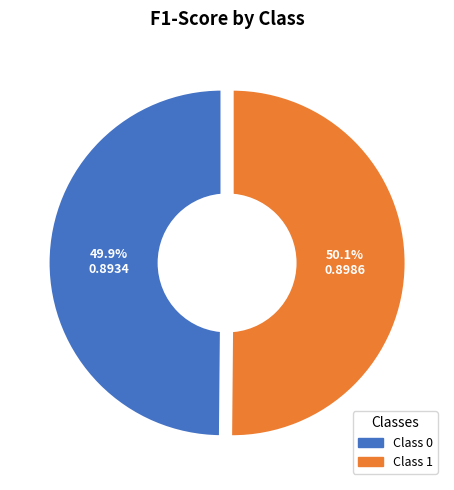

Which slice is the largest?

1